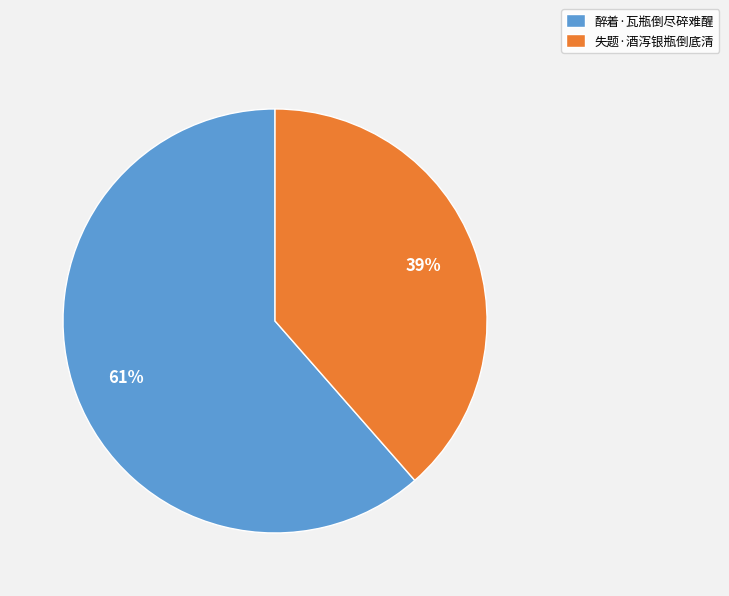

To the nearest percent, what percentage of the pie is 失题·酒泻银瓶倒底清?

39%